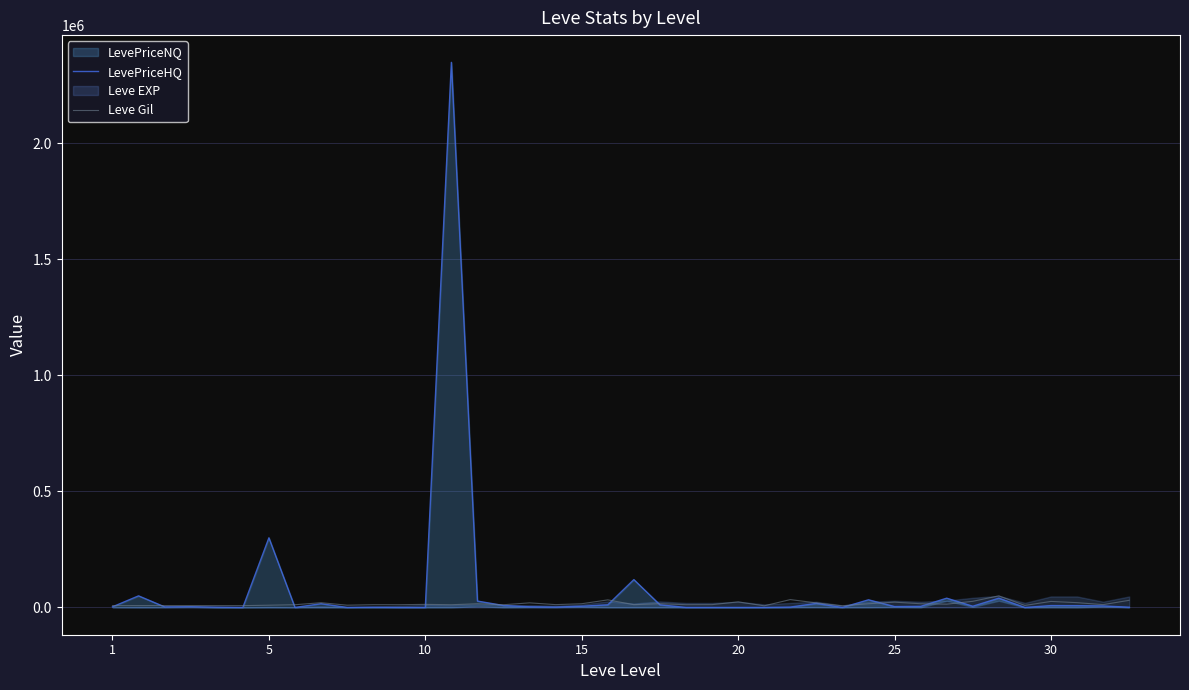

What is the total value across all series at 9?

10014.2